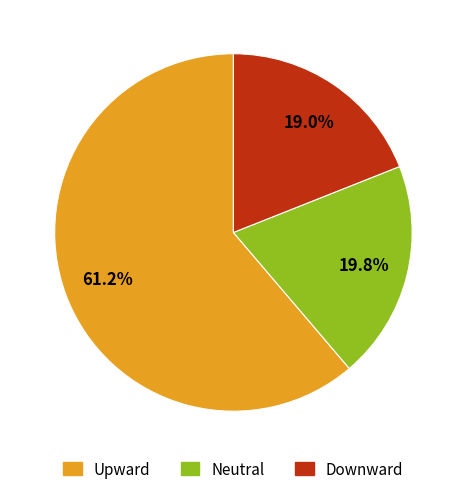

To the nearest percent, what is the difference between the Upward and Neutral slice percentages?

41%